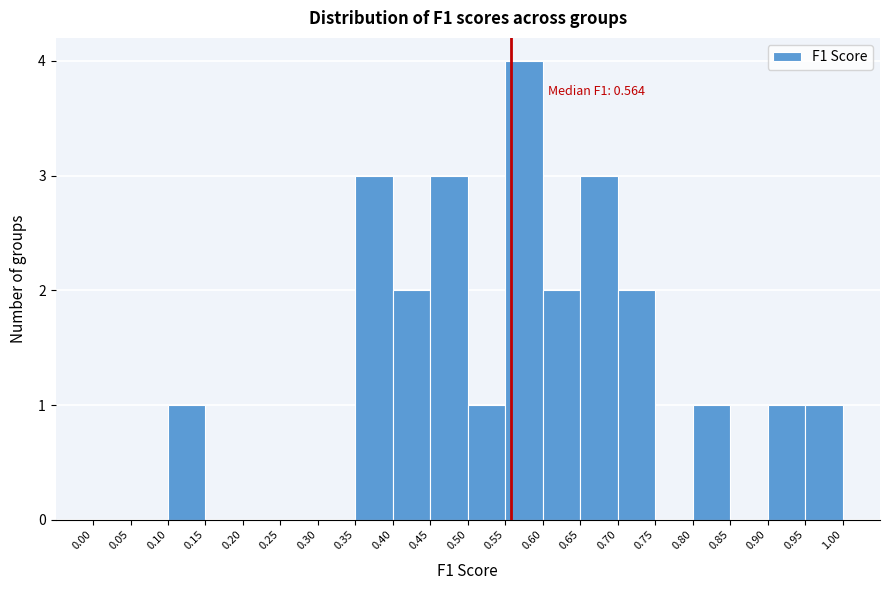

Over which range of the x-axis is the bar tallest?

0.55 to 0.60